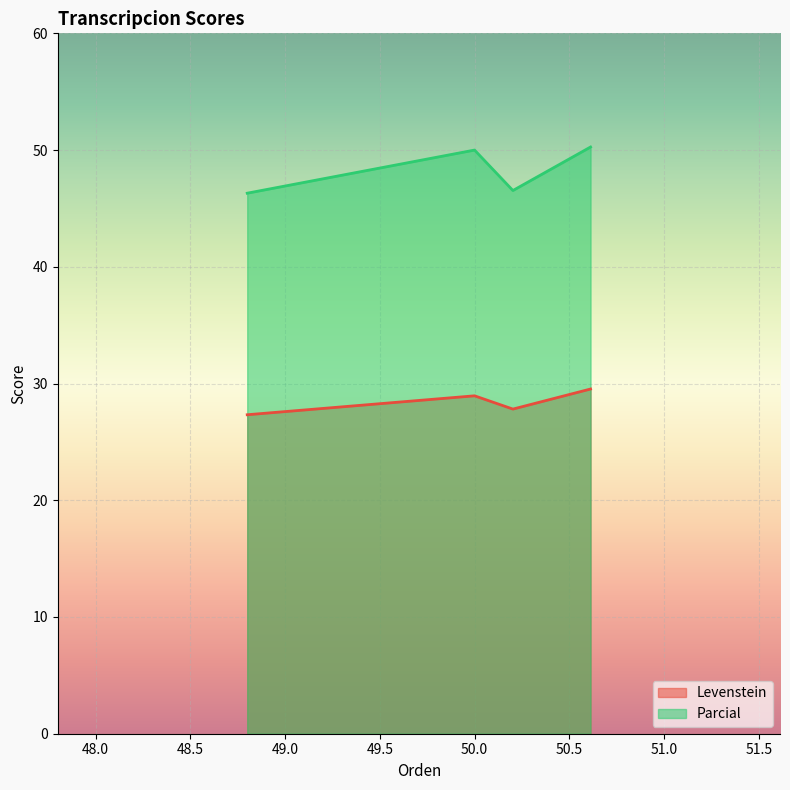

What is the maximum value shown in the chart?

50.3